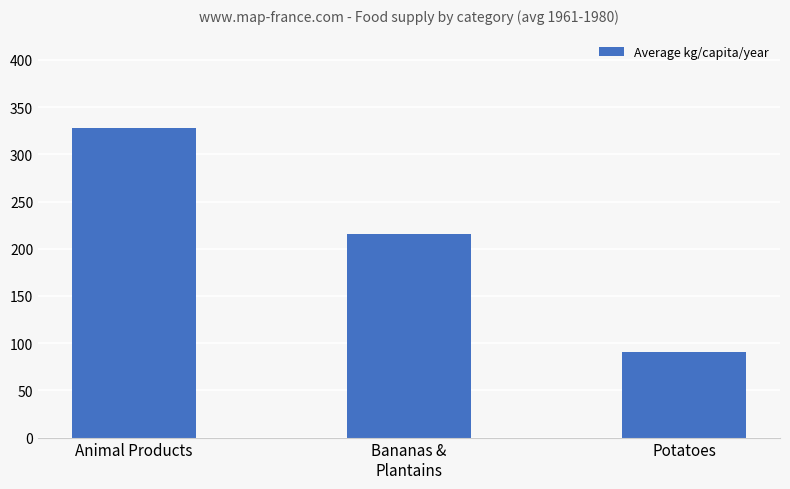

What is the minimum value shown in the chart?

91.0